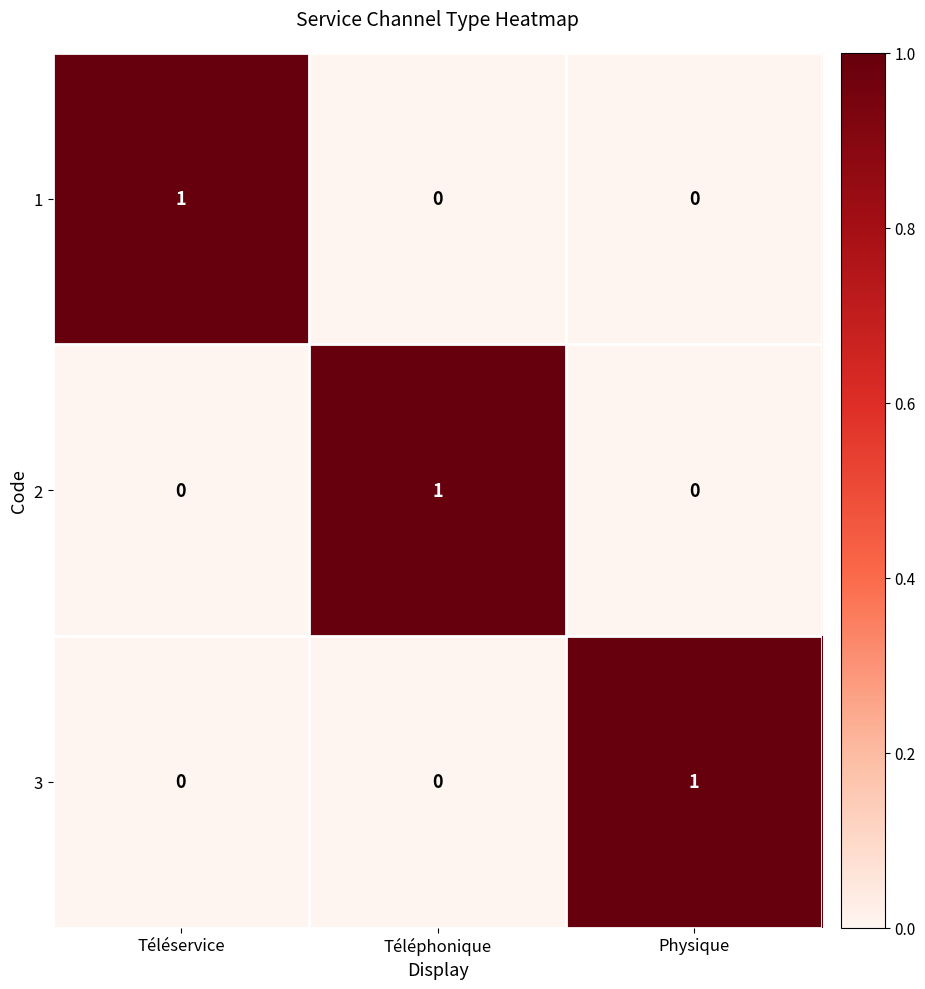

How many data points does each series have?

3